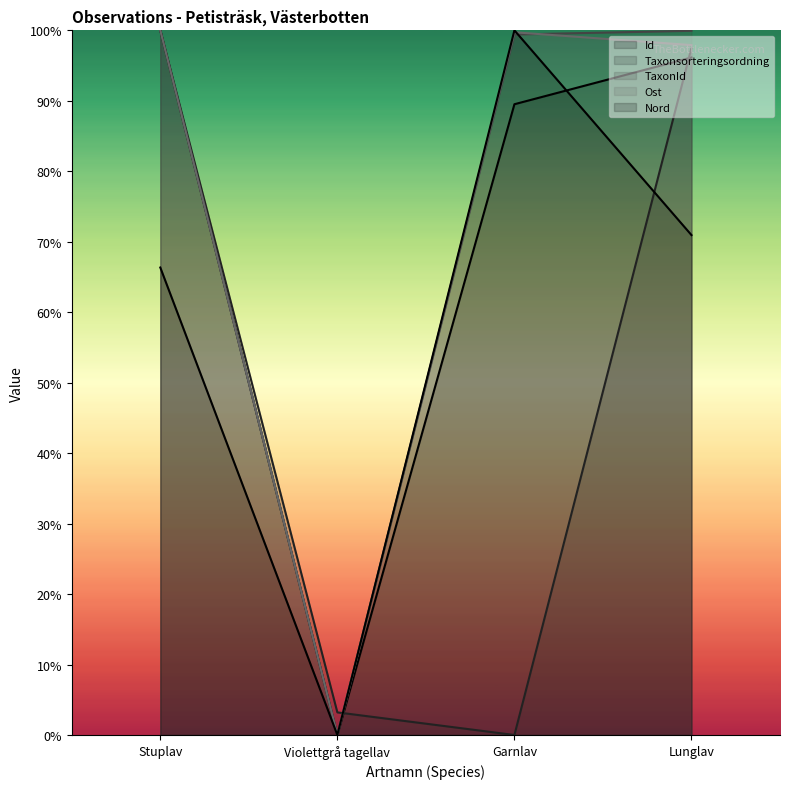

Rank the categories by Ost value from highest to lowest.

Stuplav, Garnlav, Lunglav, Violettgrå tagellav